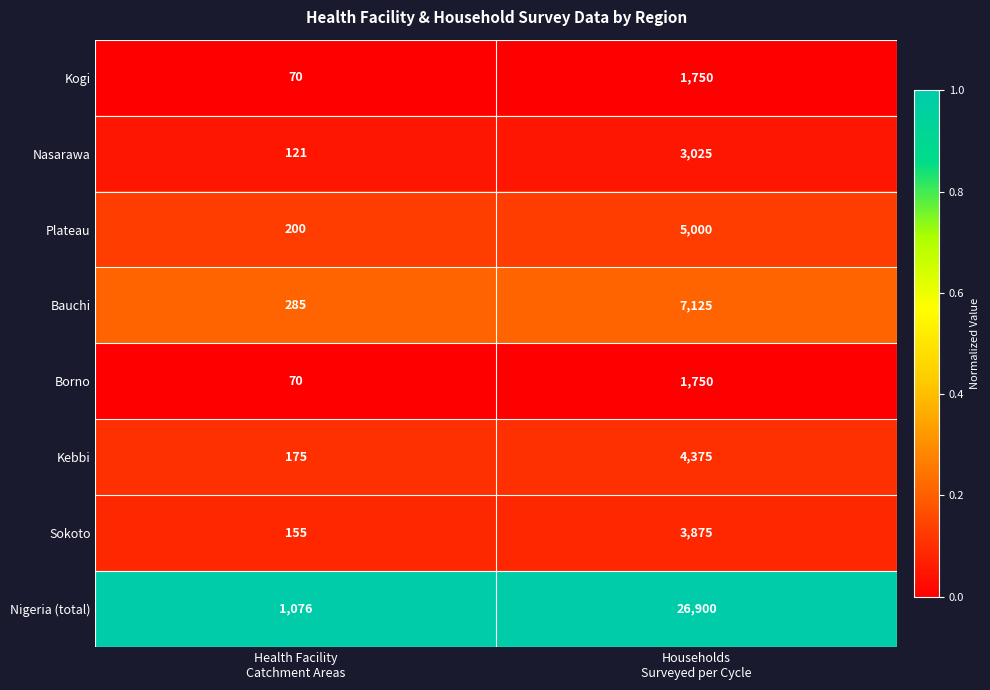

Between Health Facility
Catchment Areas and Households
Surveyed per Cycle, which series saw the biggest shift?

Nigeria (total)